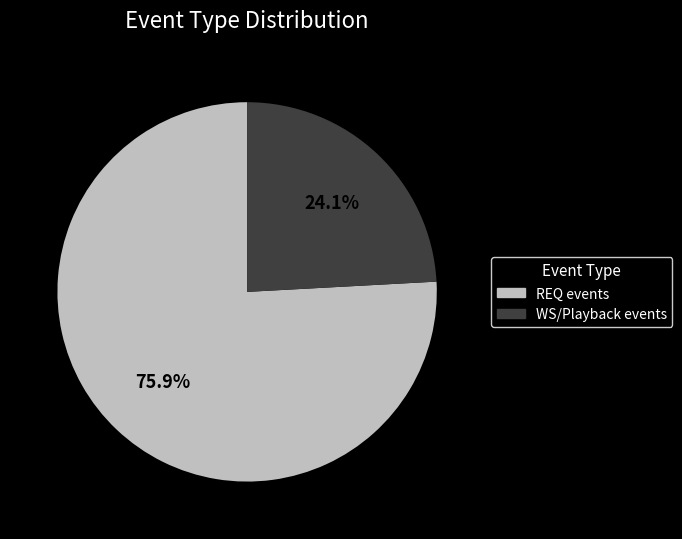

How many slices are in this pie chart?

2